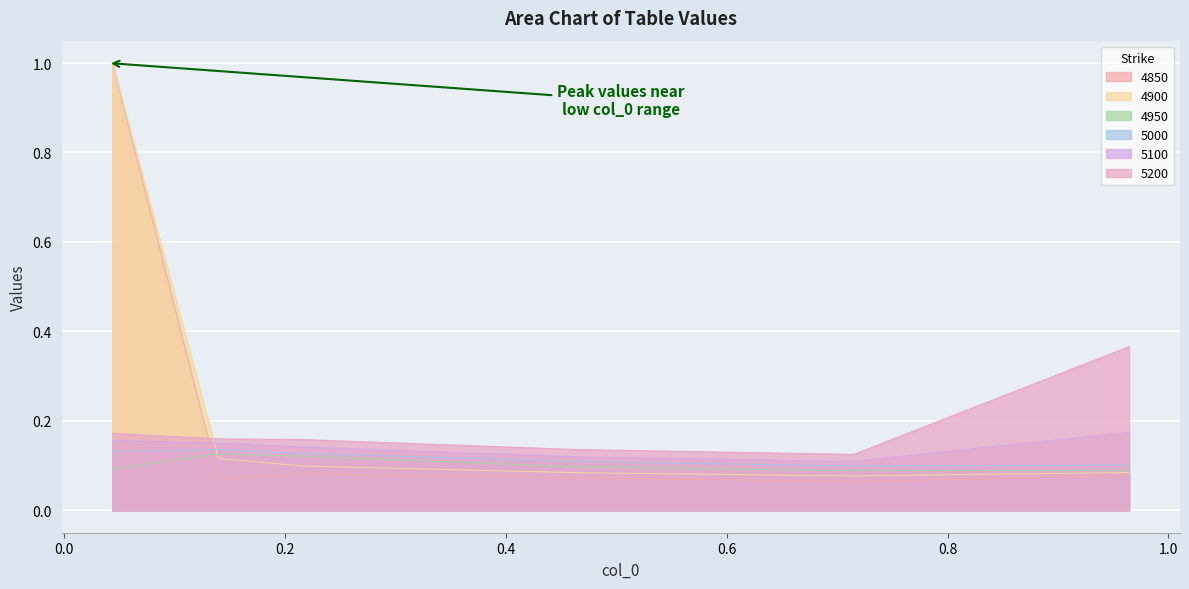

How many times do 5000 and 4900 cross each other?

1